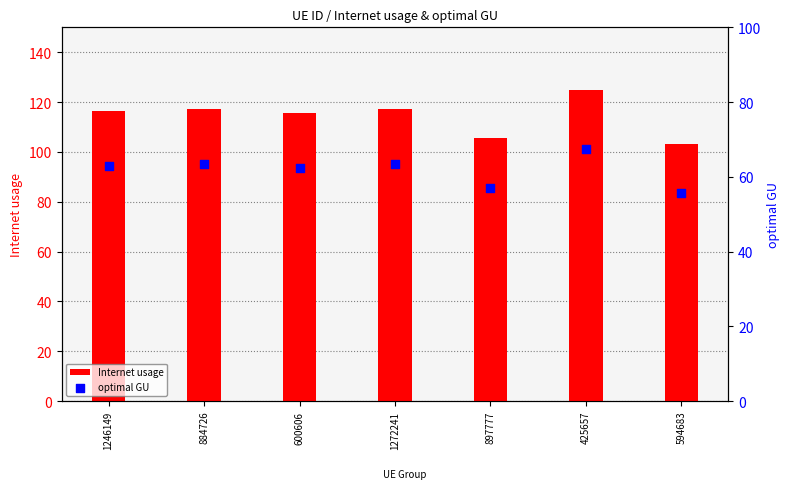

Which series has the largest Y range (max minus min)?

Internet usage